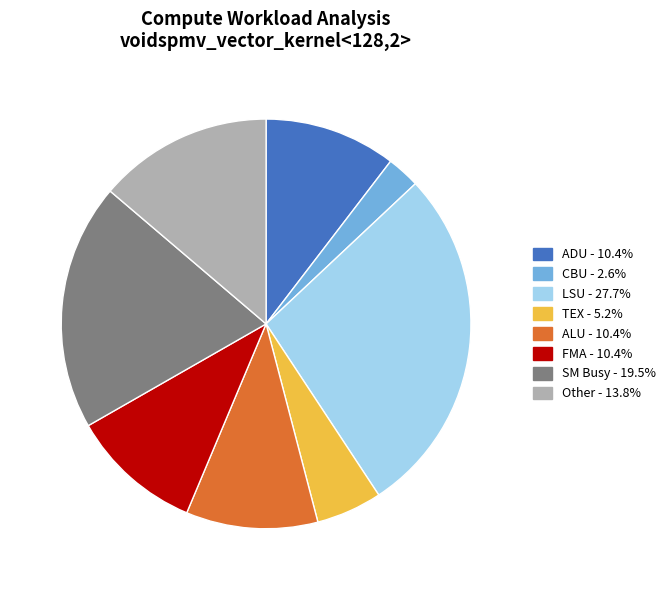

Is the sum of TEX - 5.2% and LSU - 27.7% greater than half?

No